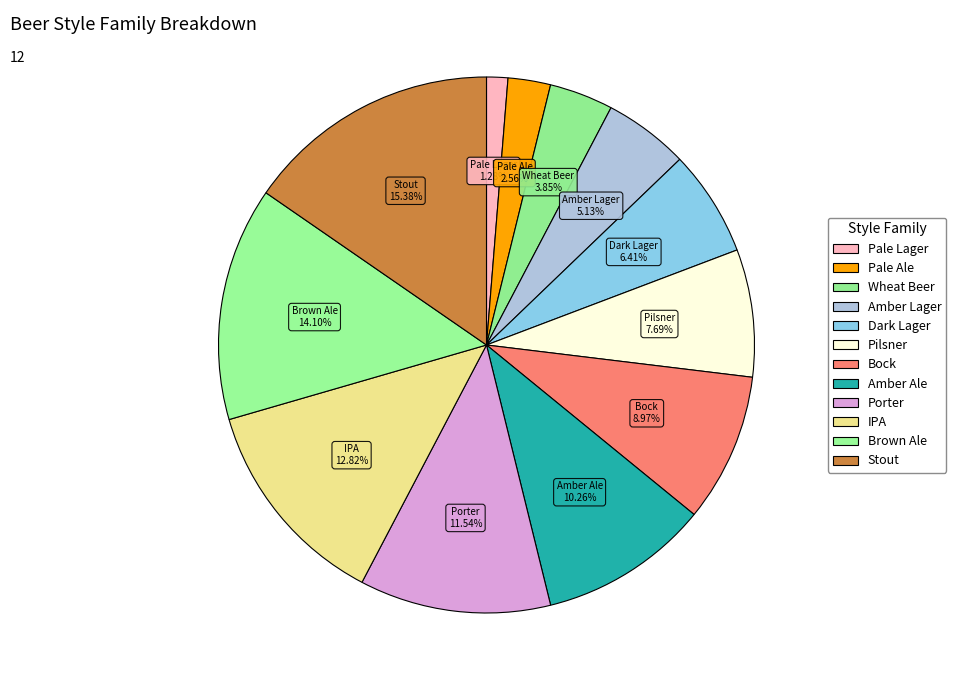

What is the change in value from Amber Ale to Porter?

+1